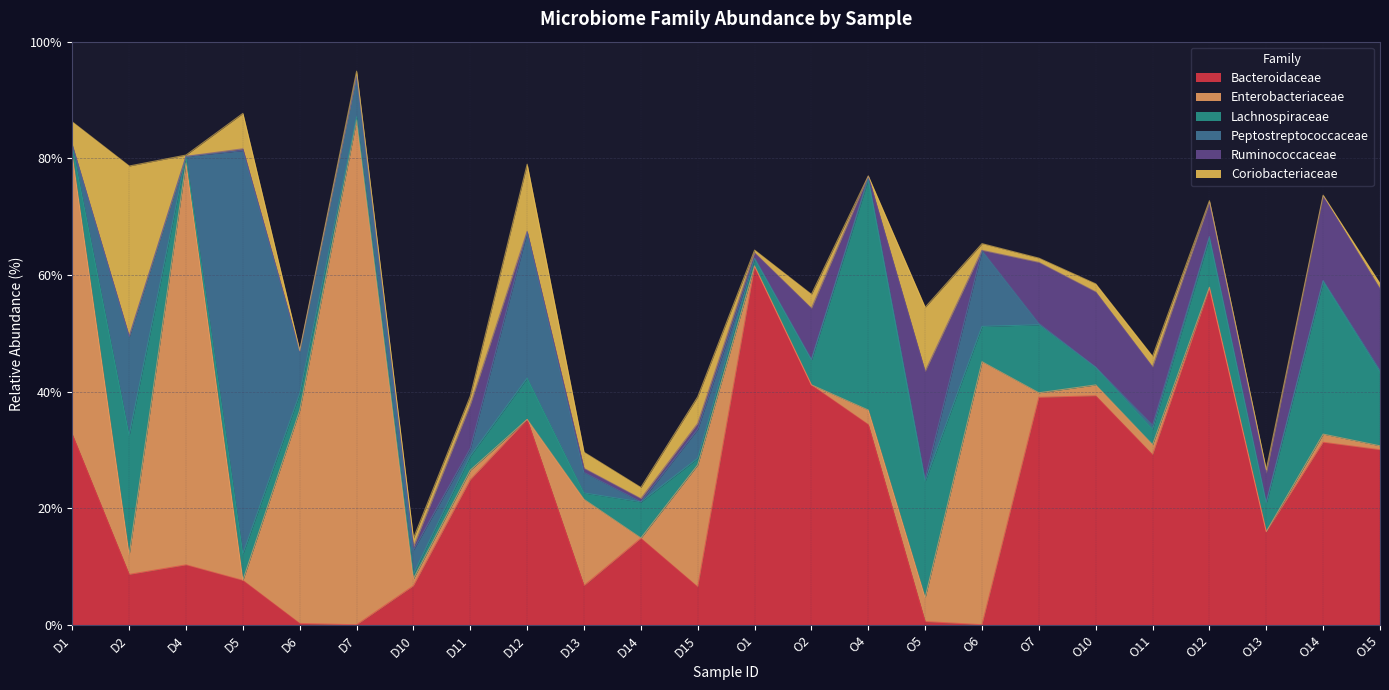

Which category has the highest value in the Ruminococcaceae series?

O5